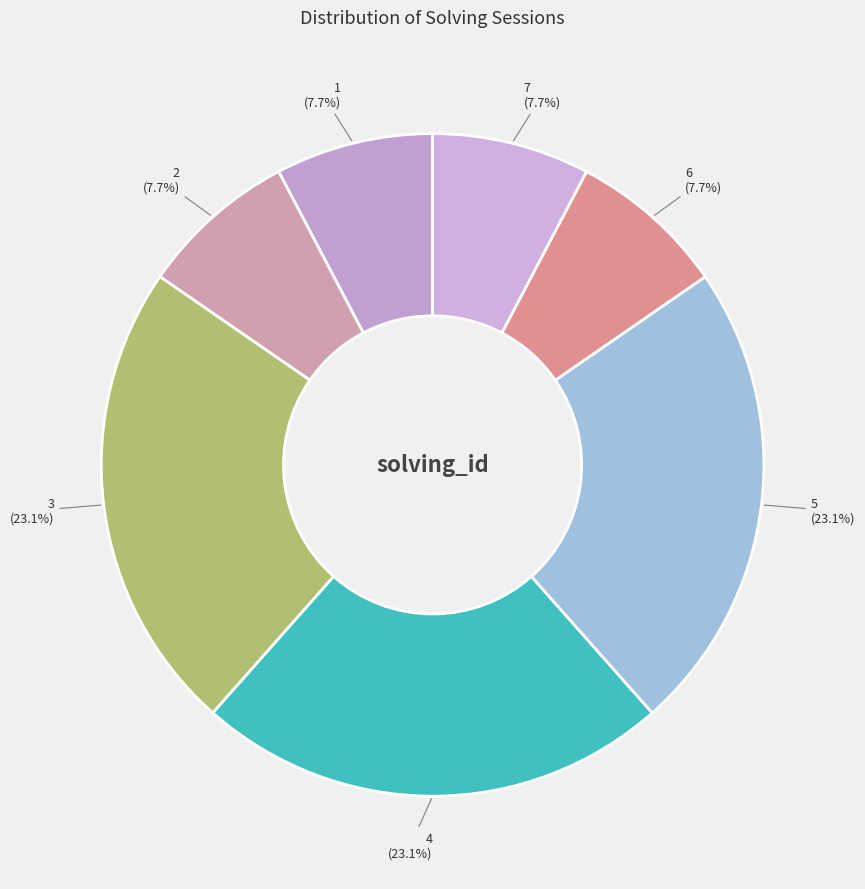

To the nearest percent, what is the difference between the largest and smallest slice percentages?

15%